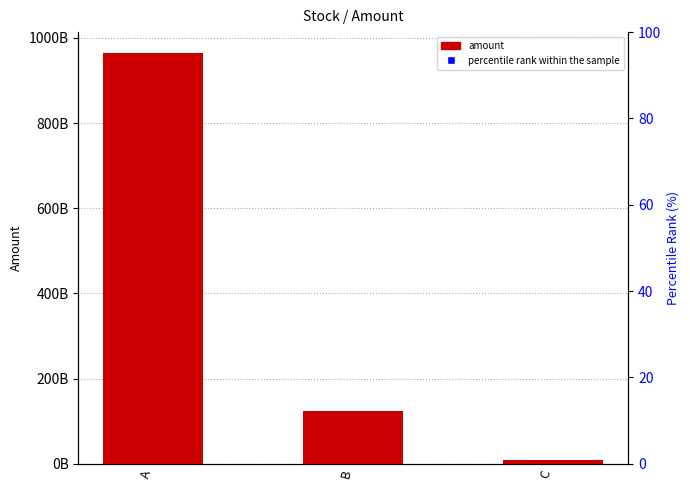

What is the total value across all series at C?

9876544944.3